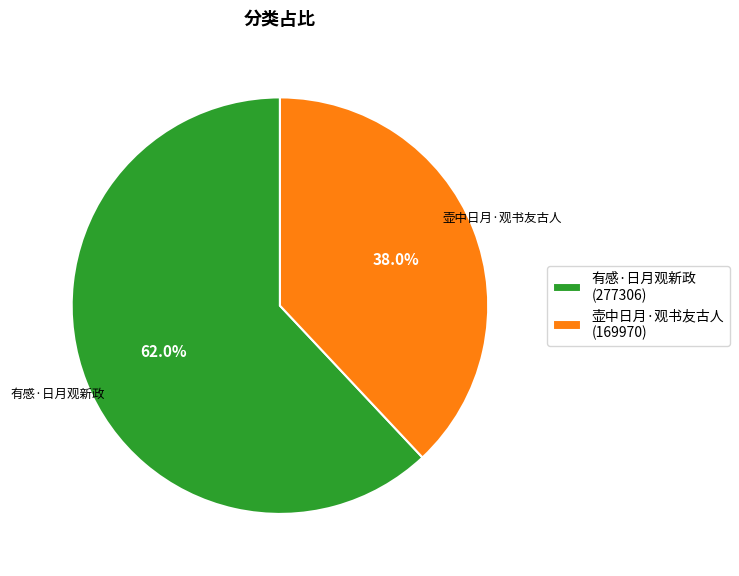

To the nearest percent, what portion does 有感·日月观新政 represent?

62%